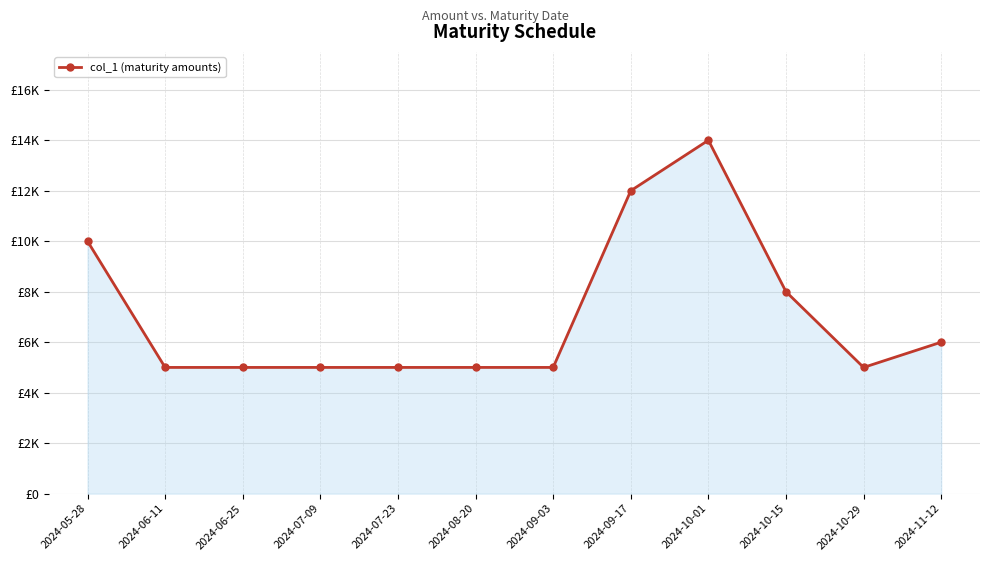

What is the difference between the second highest and minimum values?

7000